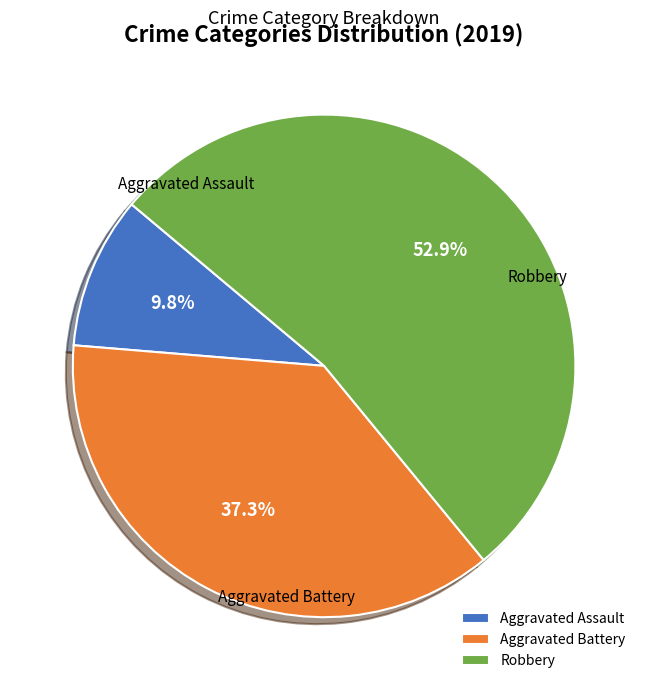

What is the smallest slice in the pie chart?

Aggravated Assault